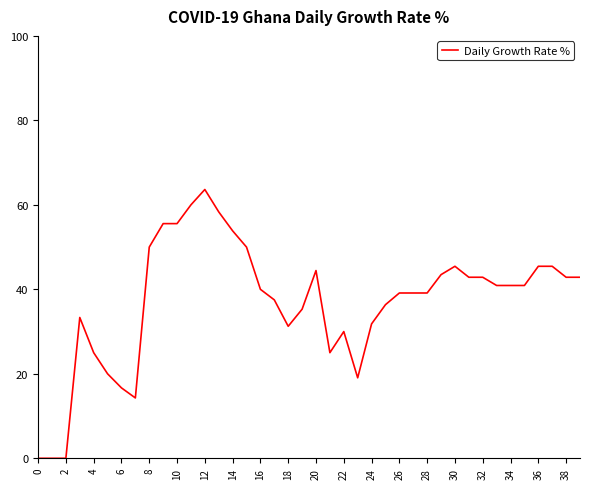

What is the greatest value displayed?

63.6